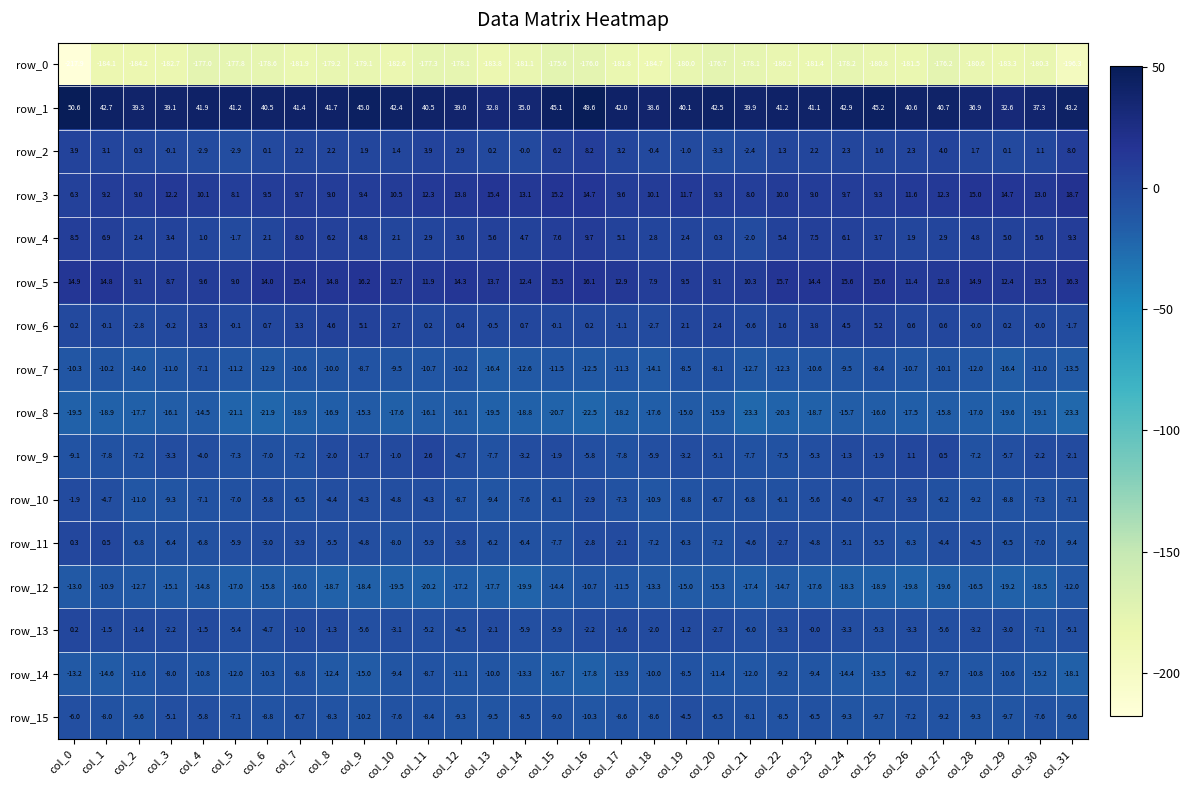

What is the average value of the row_2 series?

1.6